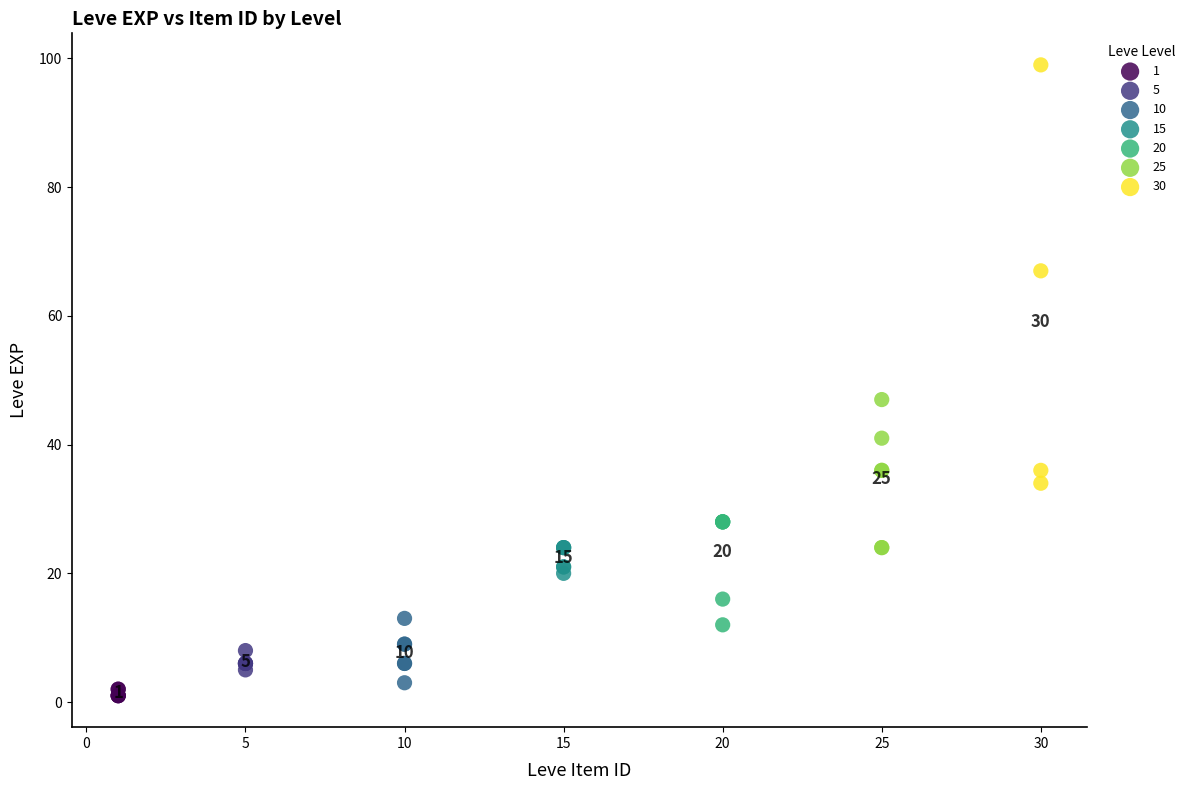

Which series reaches the minimum Y coordinate?

1